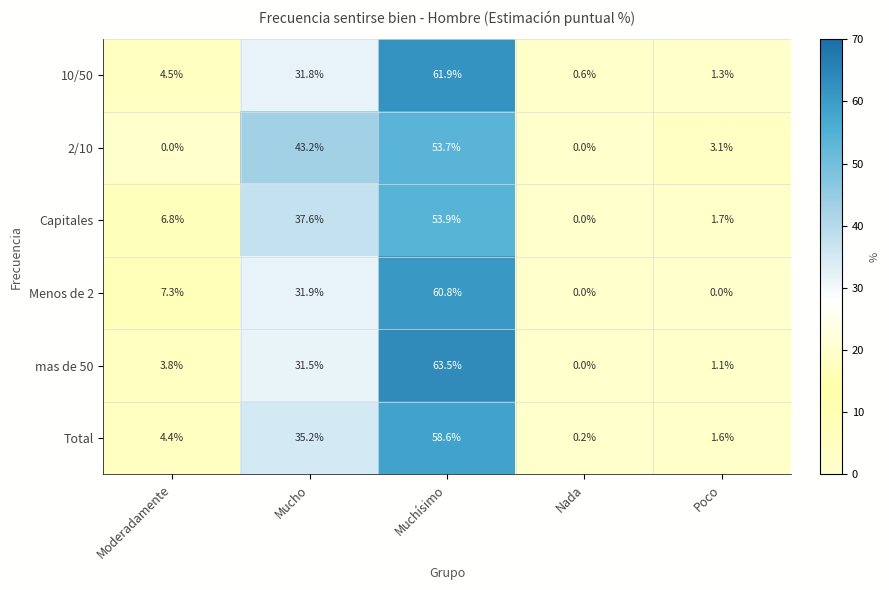

At which label does 10/50 reach its minimum?

Nada